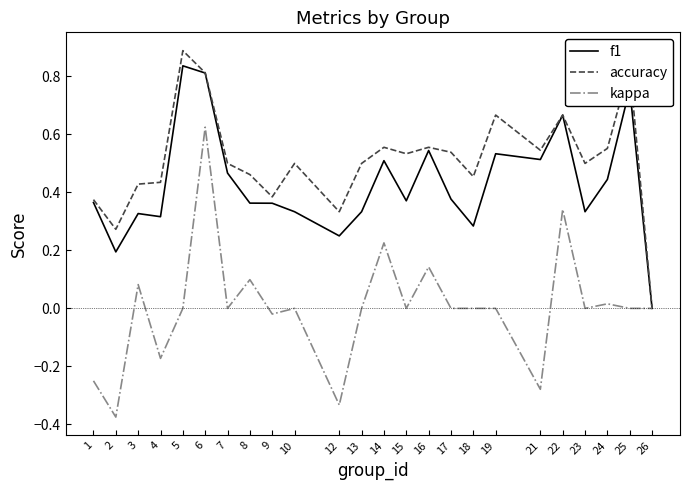

At 23, list the series in order from smallest to largest.

kappa, f1, accuracy